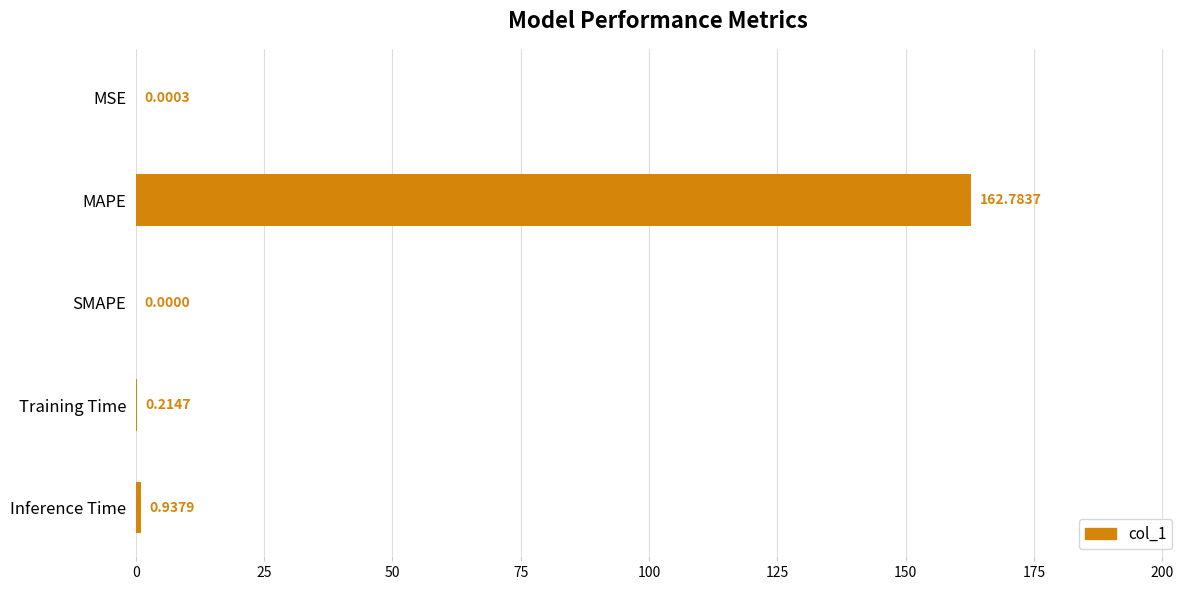

What is the change in value from SMAPE to Training Time?

+0.2